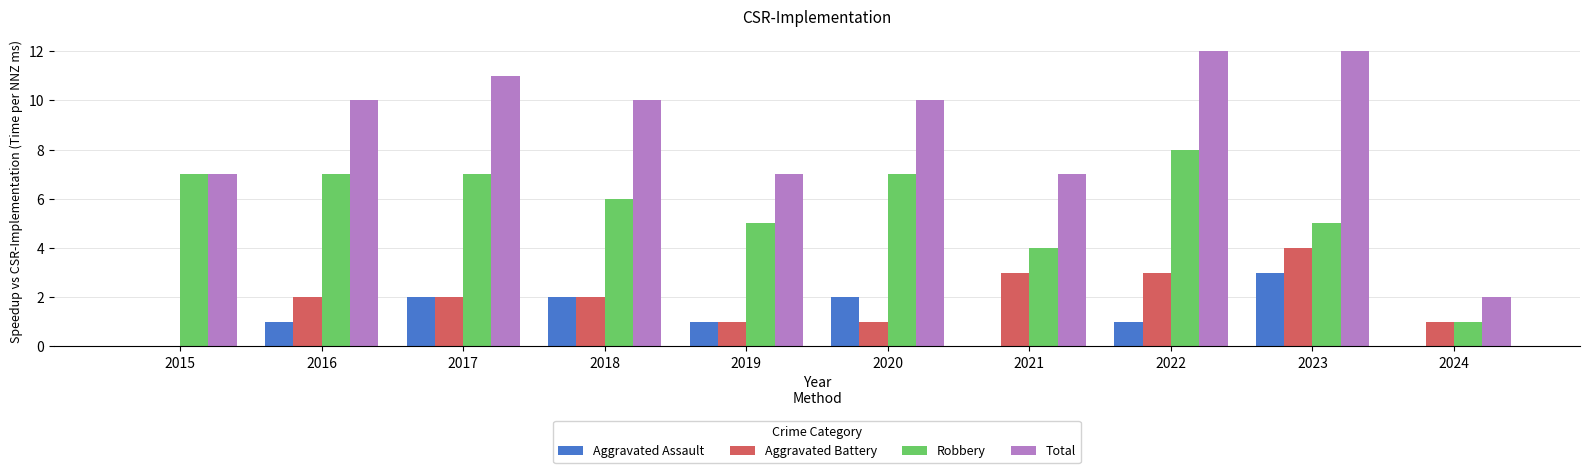

What is the sum of all Total values?

88